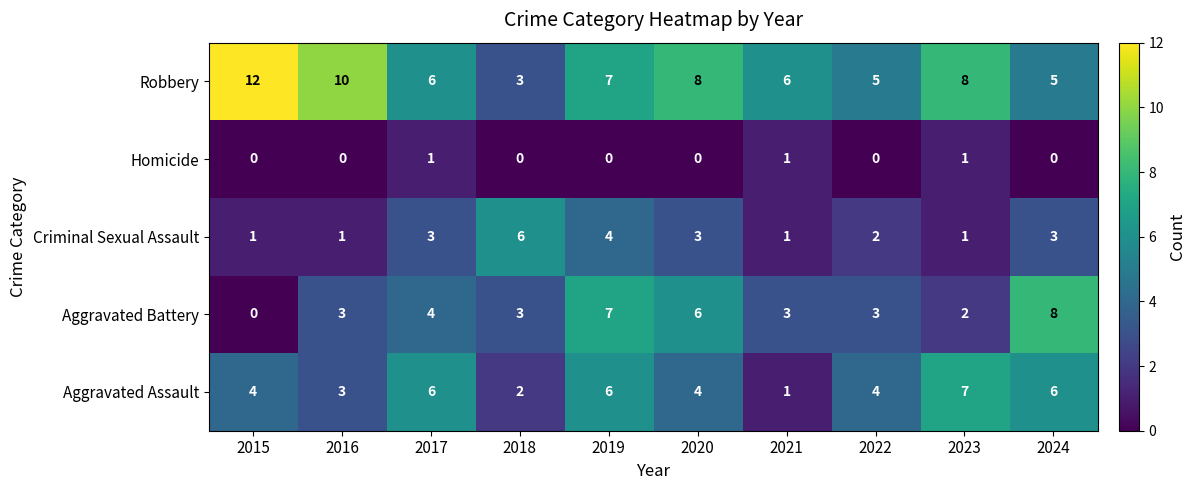

How many data points does each series have?

10